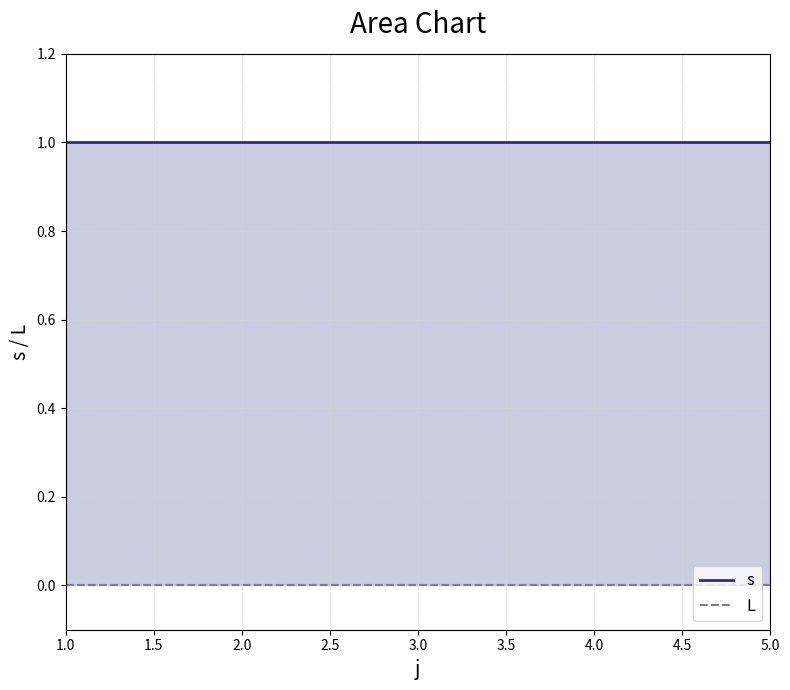

Where is s nearest to the value 1?

1.0